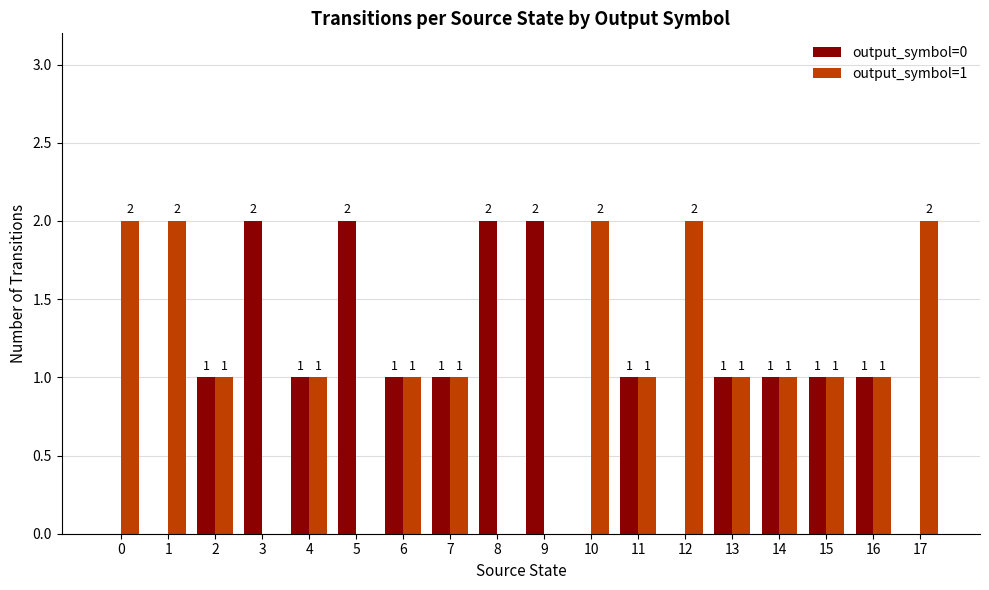

How many output_symbol=1 values are between 1 and 2?

14